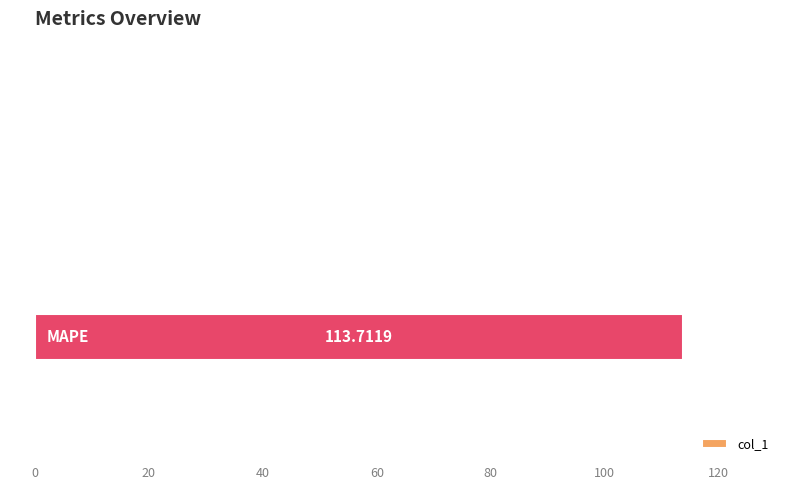

What is the sum of all values?

113.8